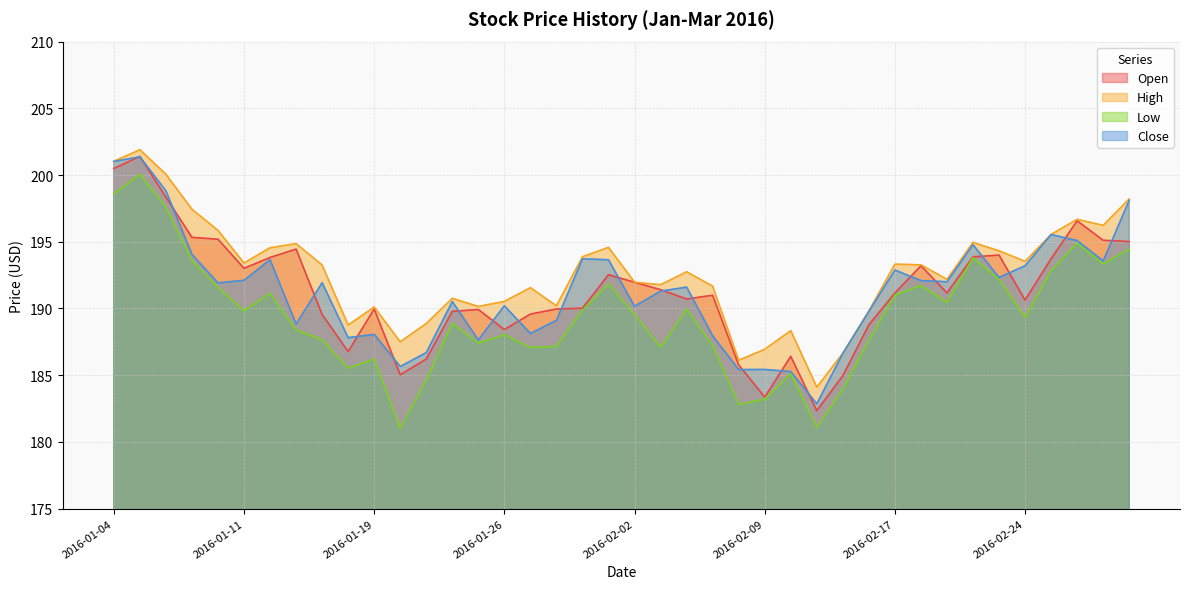

Count the number of categories in the chart.

40